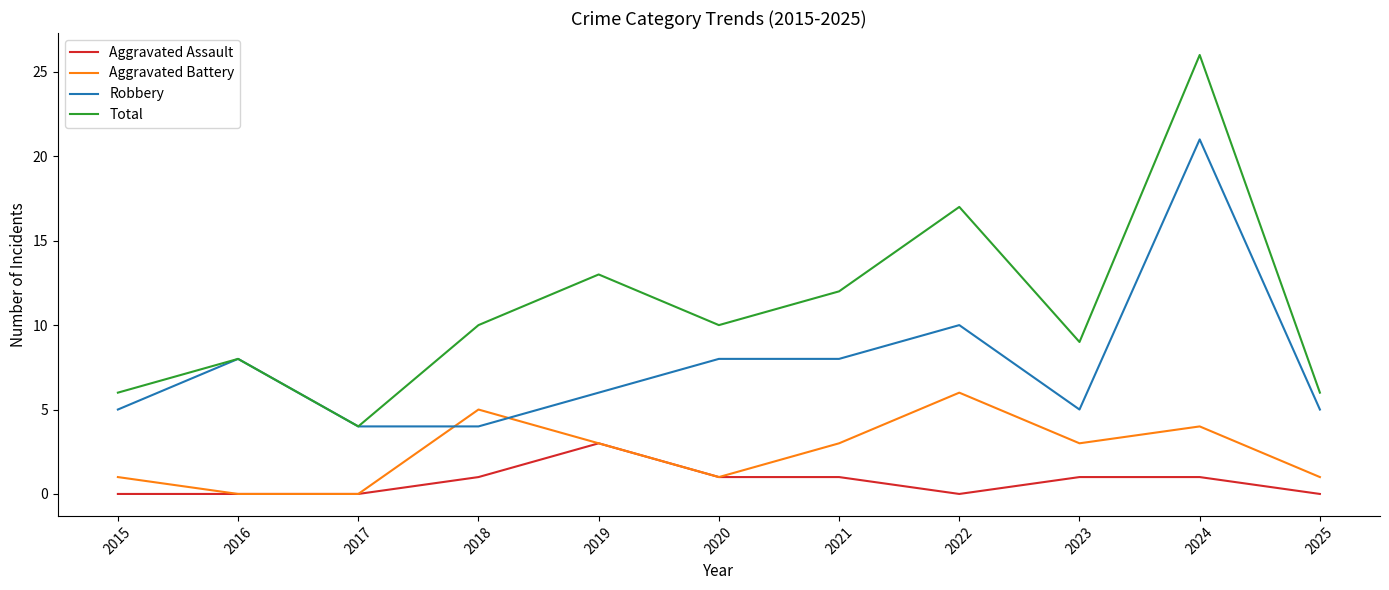

After their last crossing, which series has the higher values: Aggravated Battery or Robbery?

Robbery